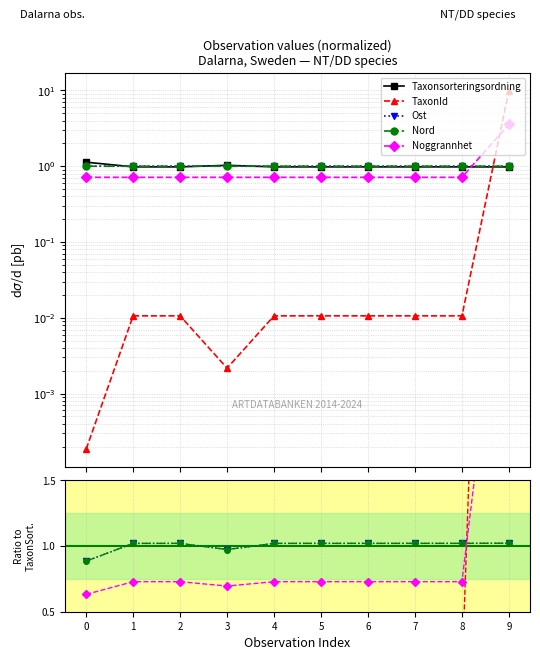

Which series has the largest total across all categories?

TaxonId